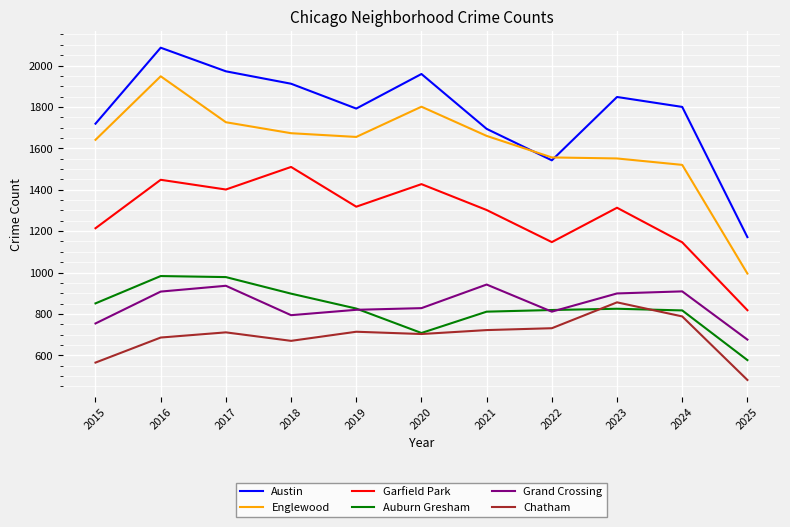

Which category has the highest value in the Garfield Park series?

2018